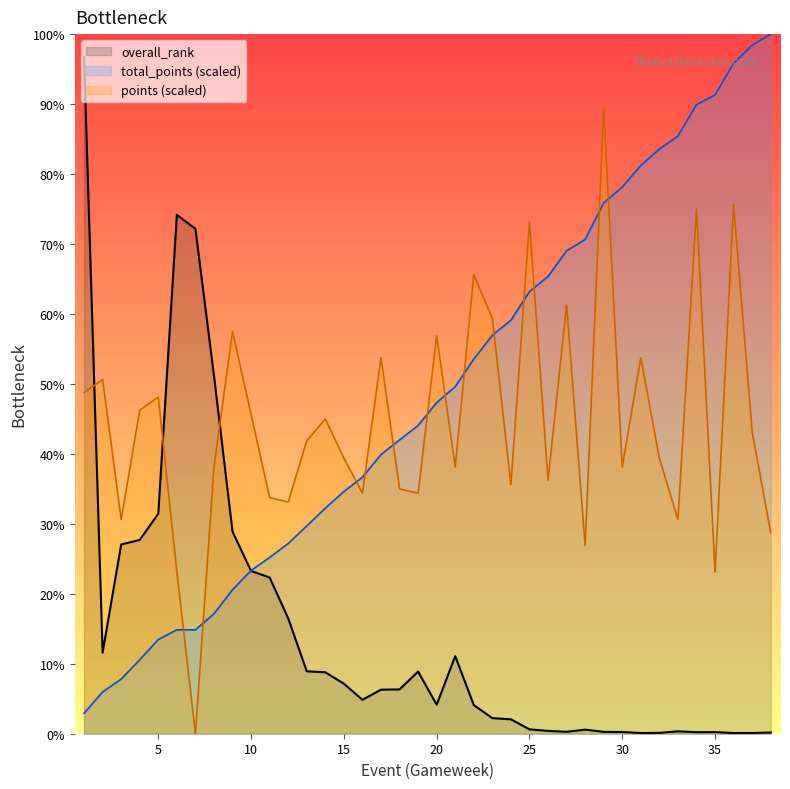

What is the difference between the maximum and second lowest values in the total_points series?

376153.0